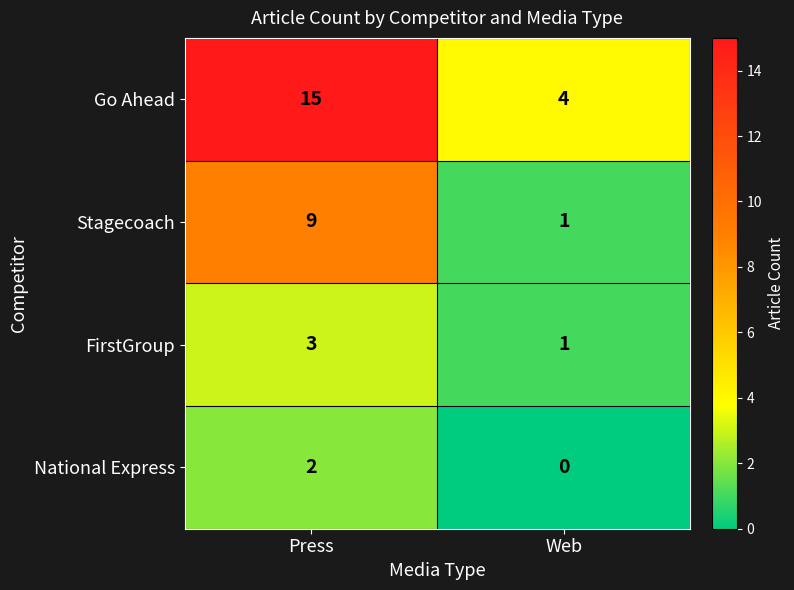

What is the difference between the Stagecoach values at Press and Web?

8